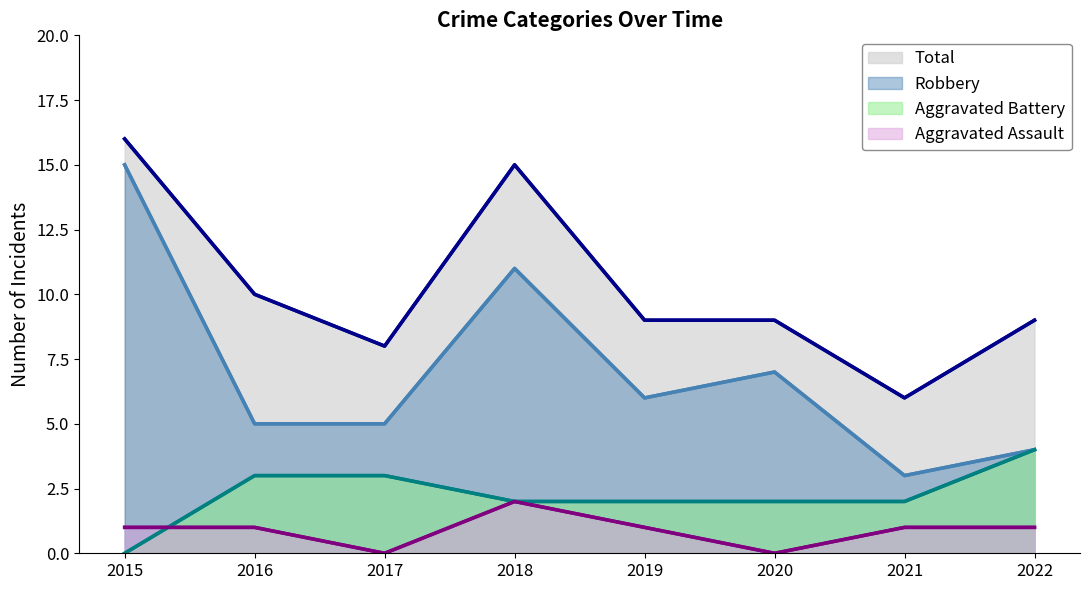

What are all the series names shown in the legend?

Total, Robbery, Aggravated Battery, Aggravated Assault